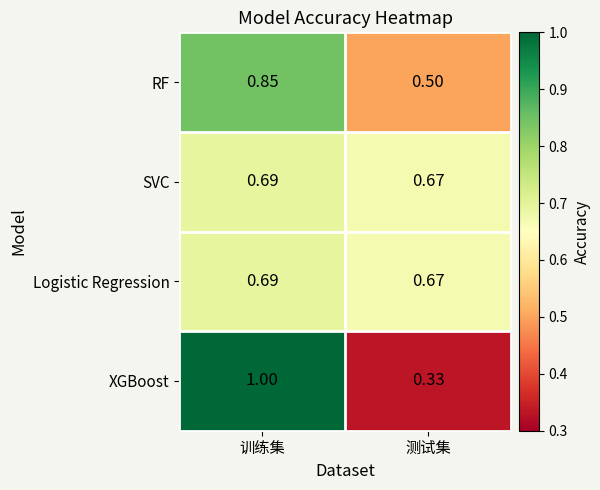

Where is Logistic Regression nearest to the value 0?

测试集